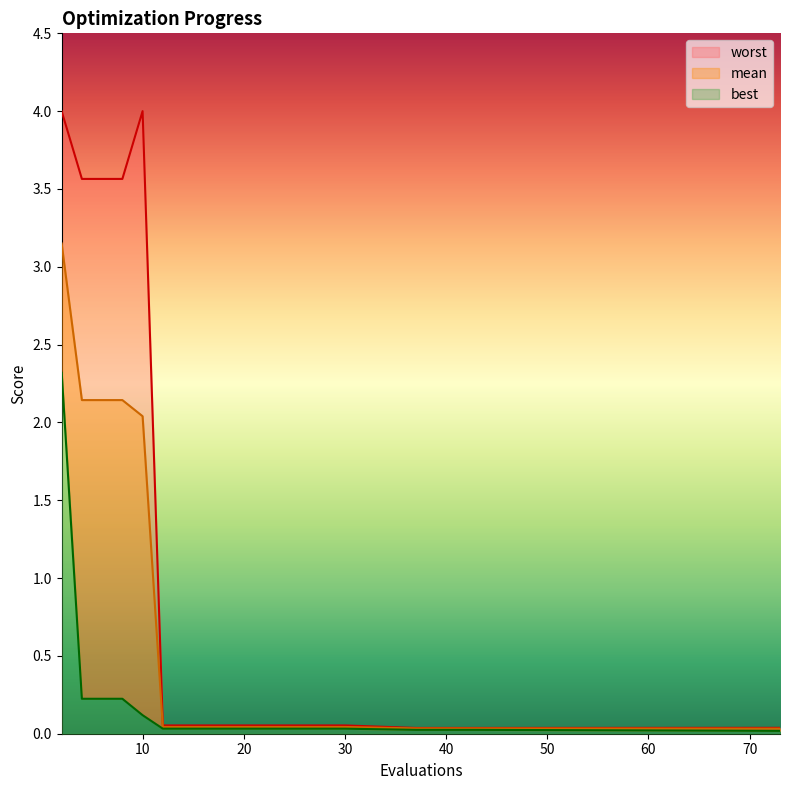

At how many categories does at least one series exceed 3?

5